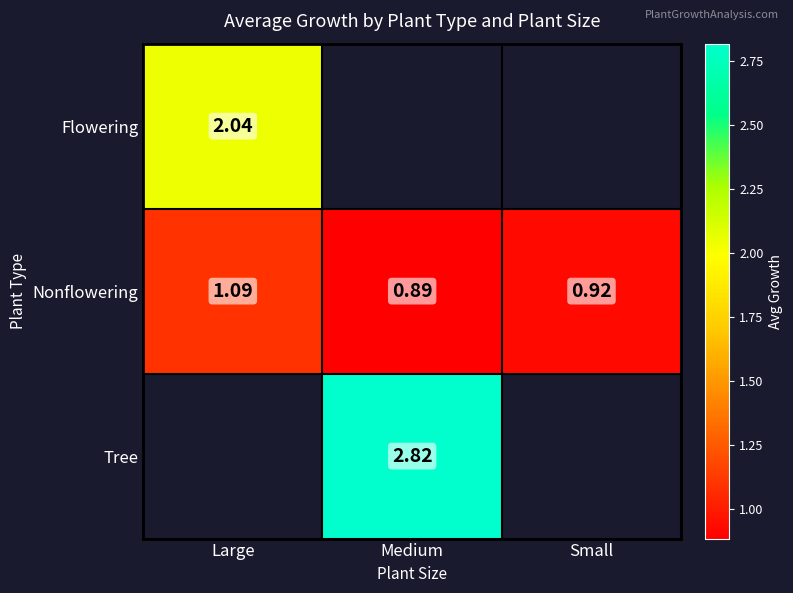

At which label does Nonflowering reach its minimum?

Medium